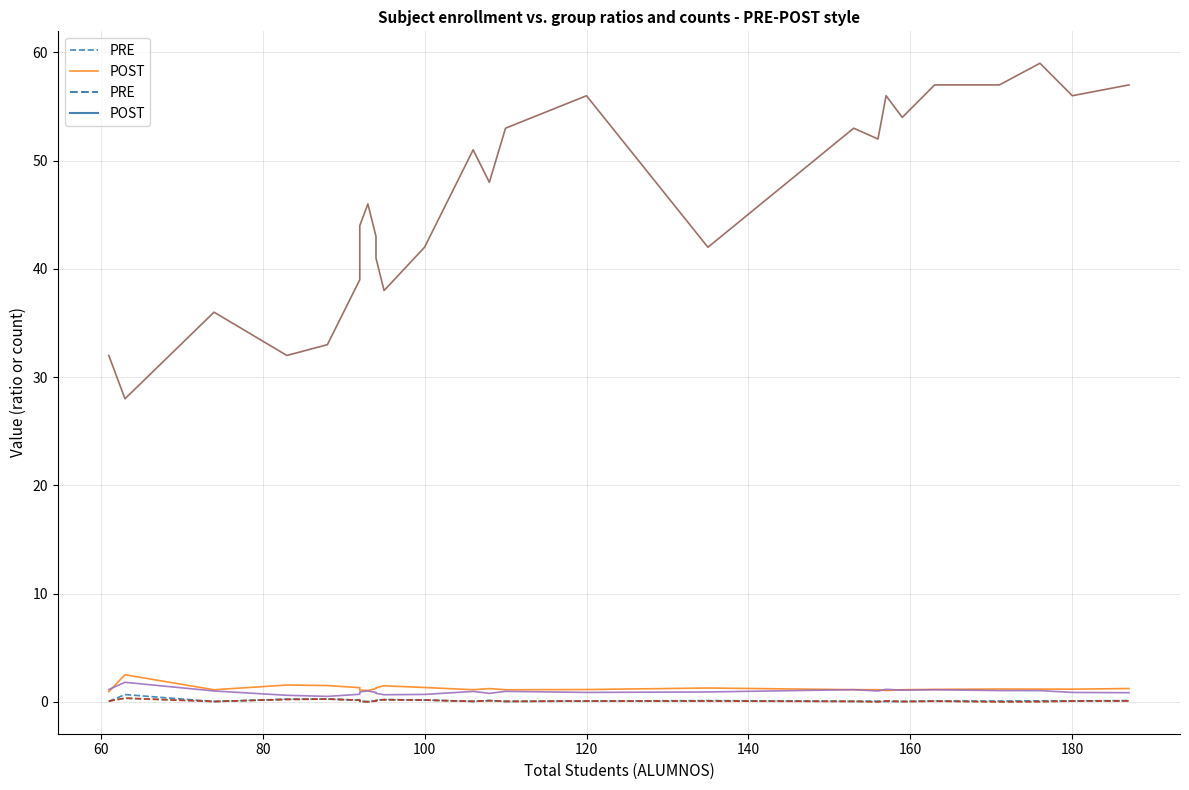

What are all the series names shown in the legend?

PRE, POST